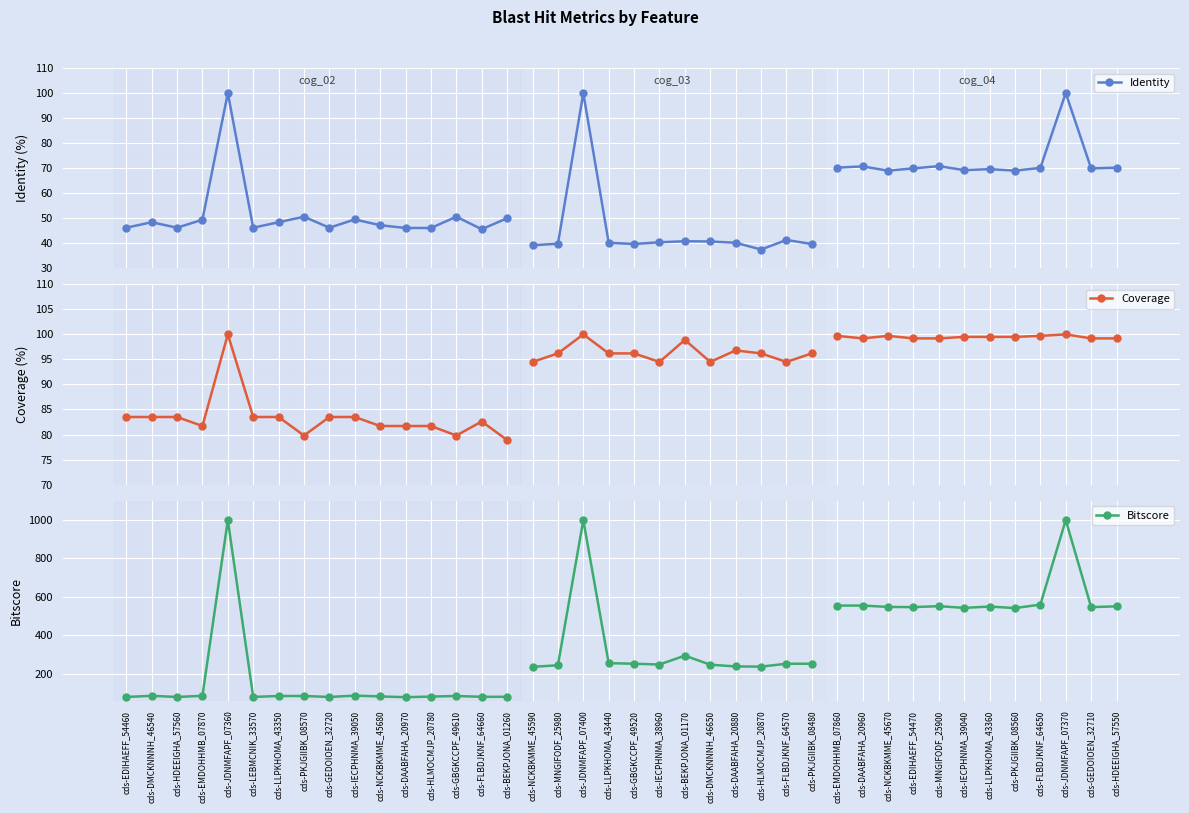

True or false: Bitscore and Identity intersect in this chart.

False